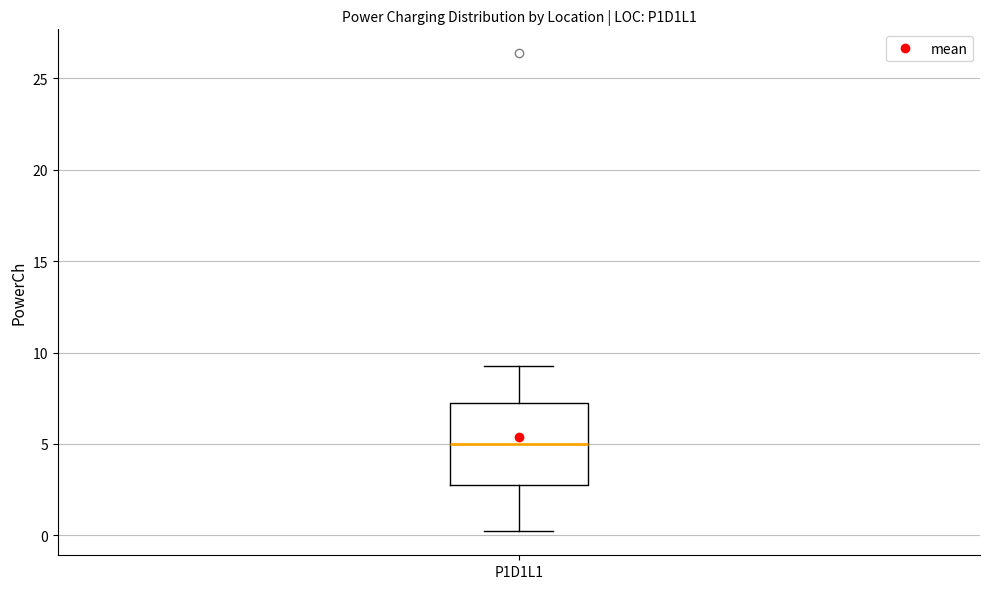

Read this box plot against the y-axis: the position of the median line, the range covered by the box, and the ends of both whiskers. The values are not printed on the chart, so give them approximately, as read against the axis.

median 5.0, box 2.5 to 7.5, whiskers 0.0 to 9.5